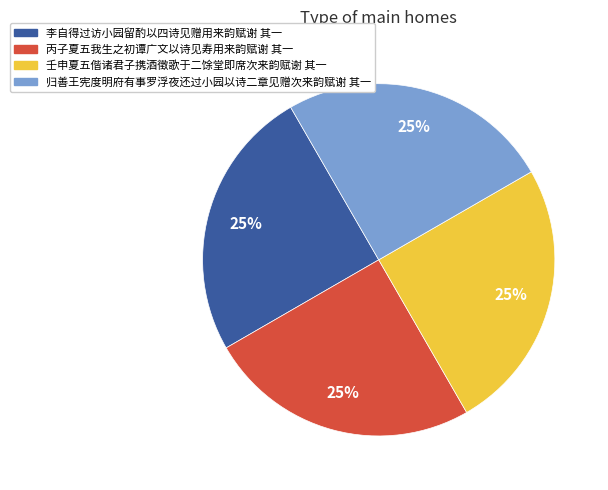

To the nearest percent, what is the average slice percentage?

25%